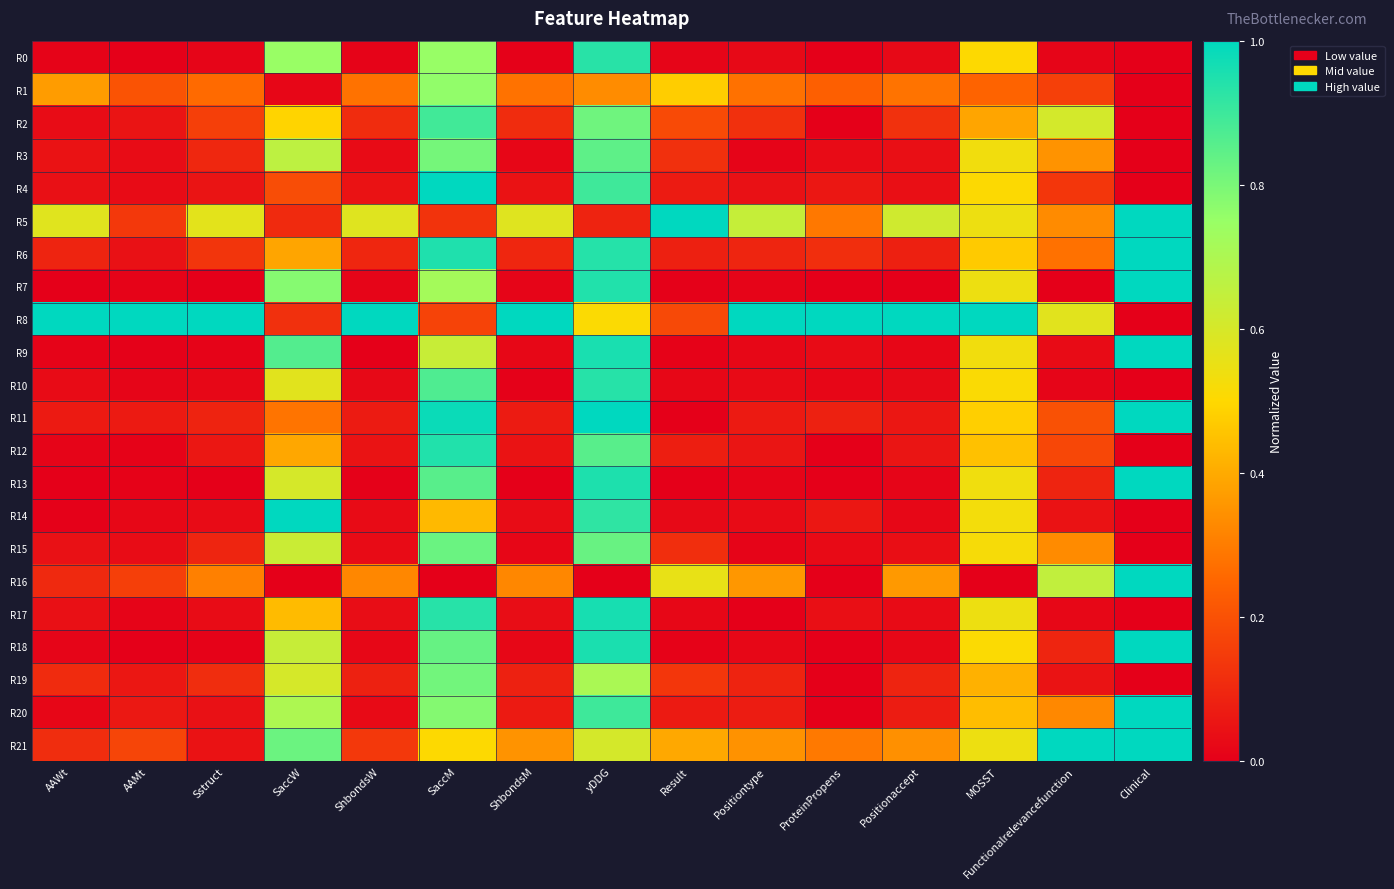

Which series changed the most between Sstruct and ProteinPropens?

R16